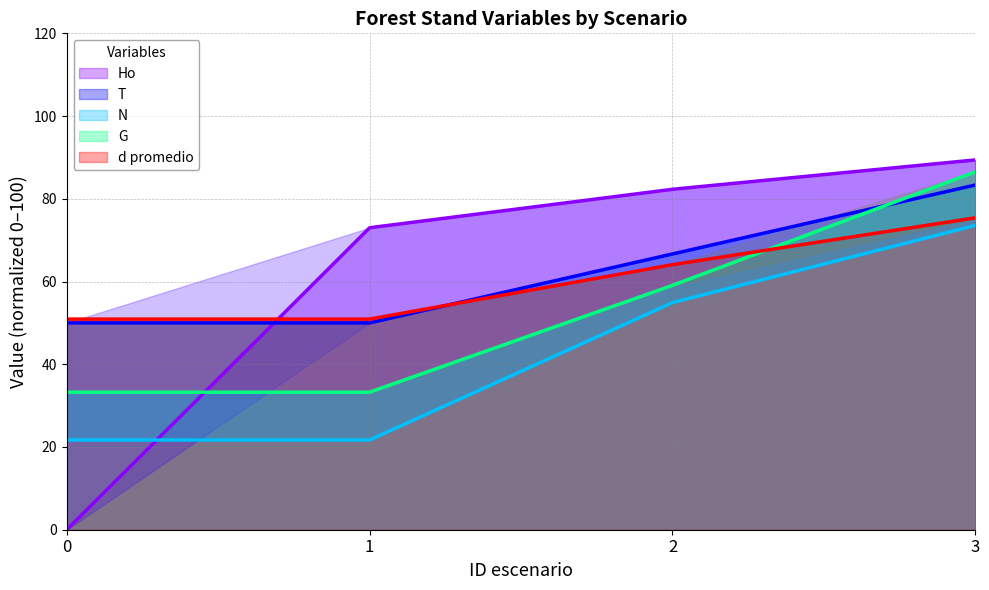

At which label is G closest to 59?

2